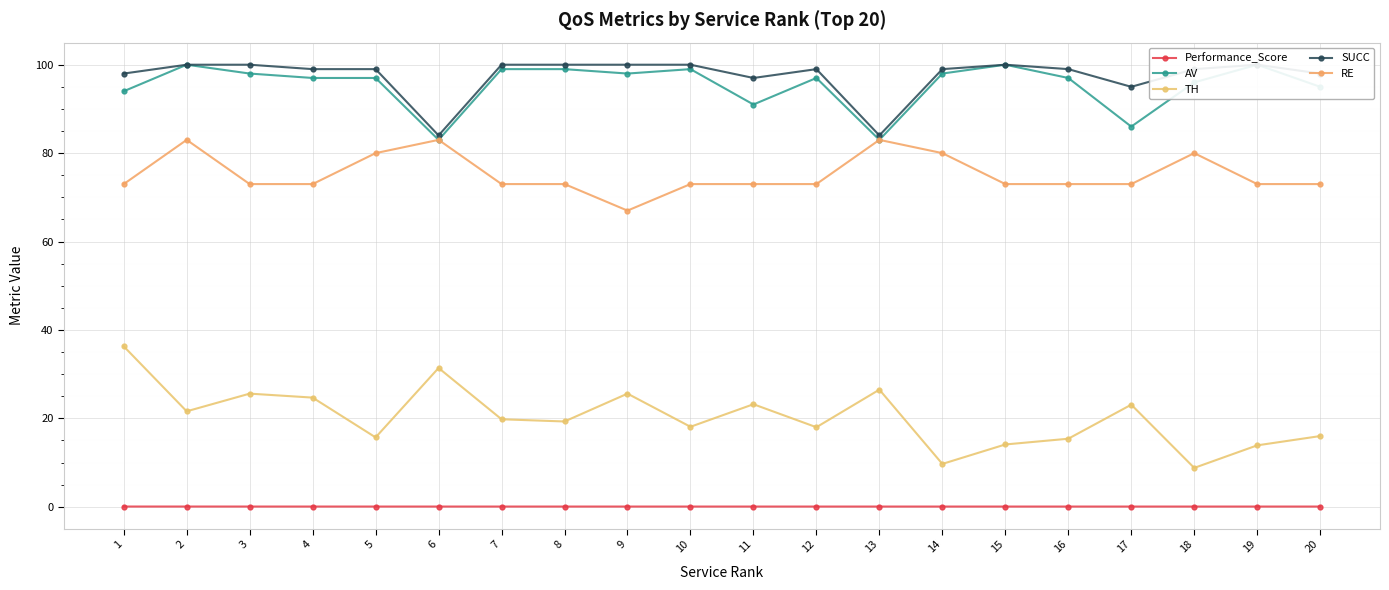

True or false: SUCC has a value of 57.4 at 5.

False